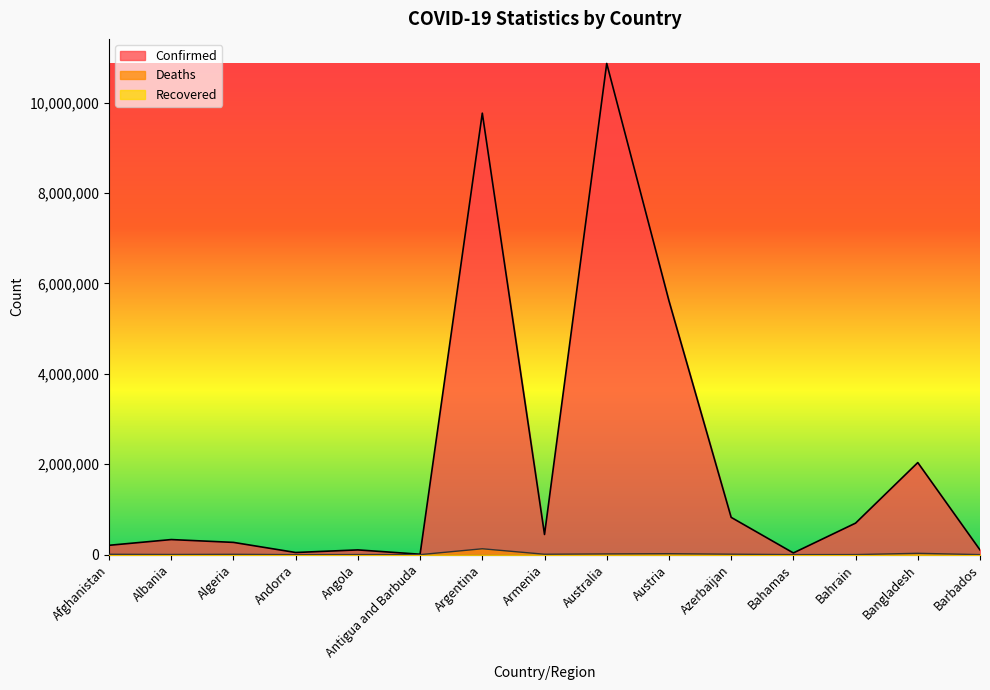

Reading left to right, list all the values displayed in this chart.

Confirmed: 206702	333535	271147	47446	104808	9106	9766975	445881	10866876	5616644	824879	37491	697461	2036825	104416
Deaths: 7840	3594	6881	158	1925	146	130041	8712	16482	21265	9987	833	1536	29437	567